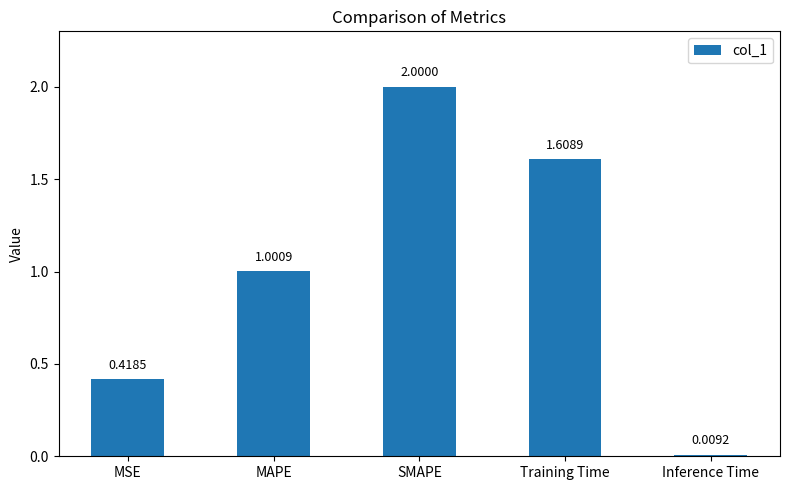

Are the bars grouped side by side (vs. stacked)?

No